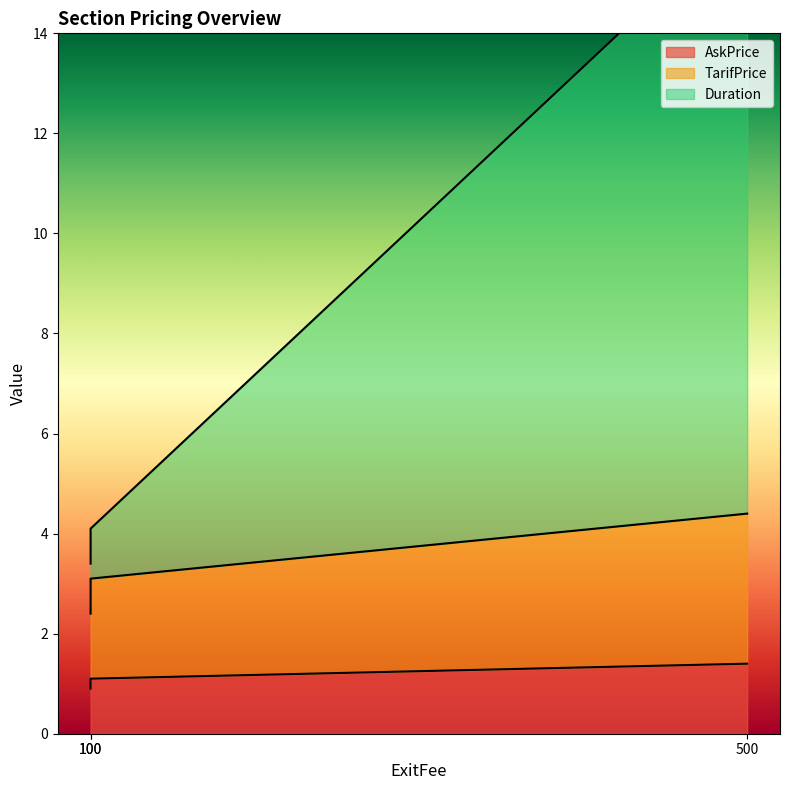

The AskPrice series shows 1.1 at 100. True or false?

True